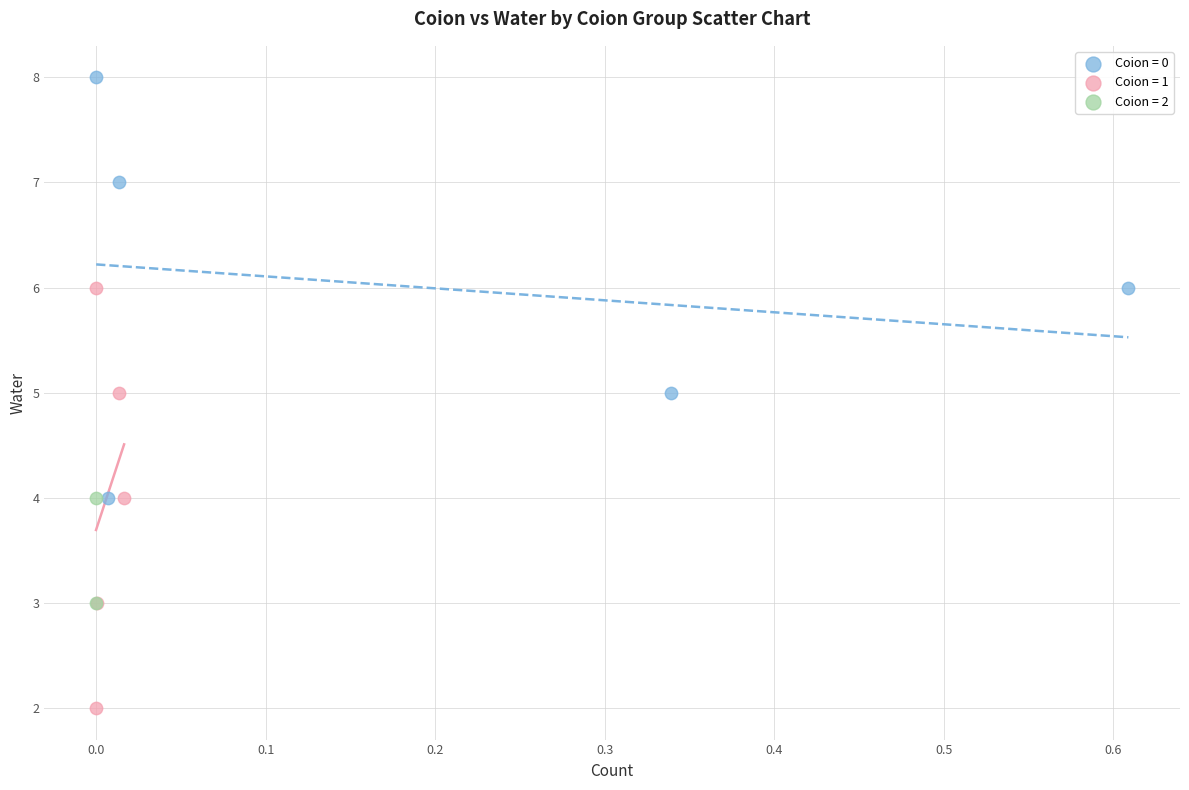

What are all the series names shown in the legend?

Coion = 0, Coion = 1, Coion = 2